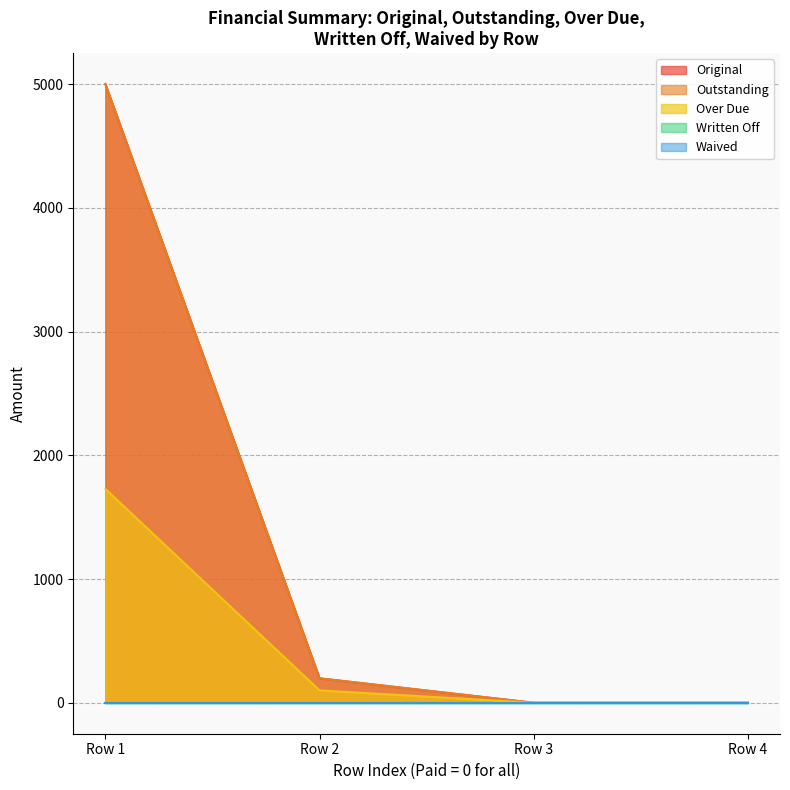

Does the chart display data point markers on the line(s)?

No